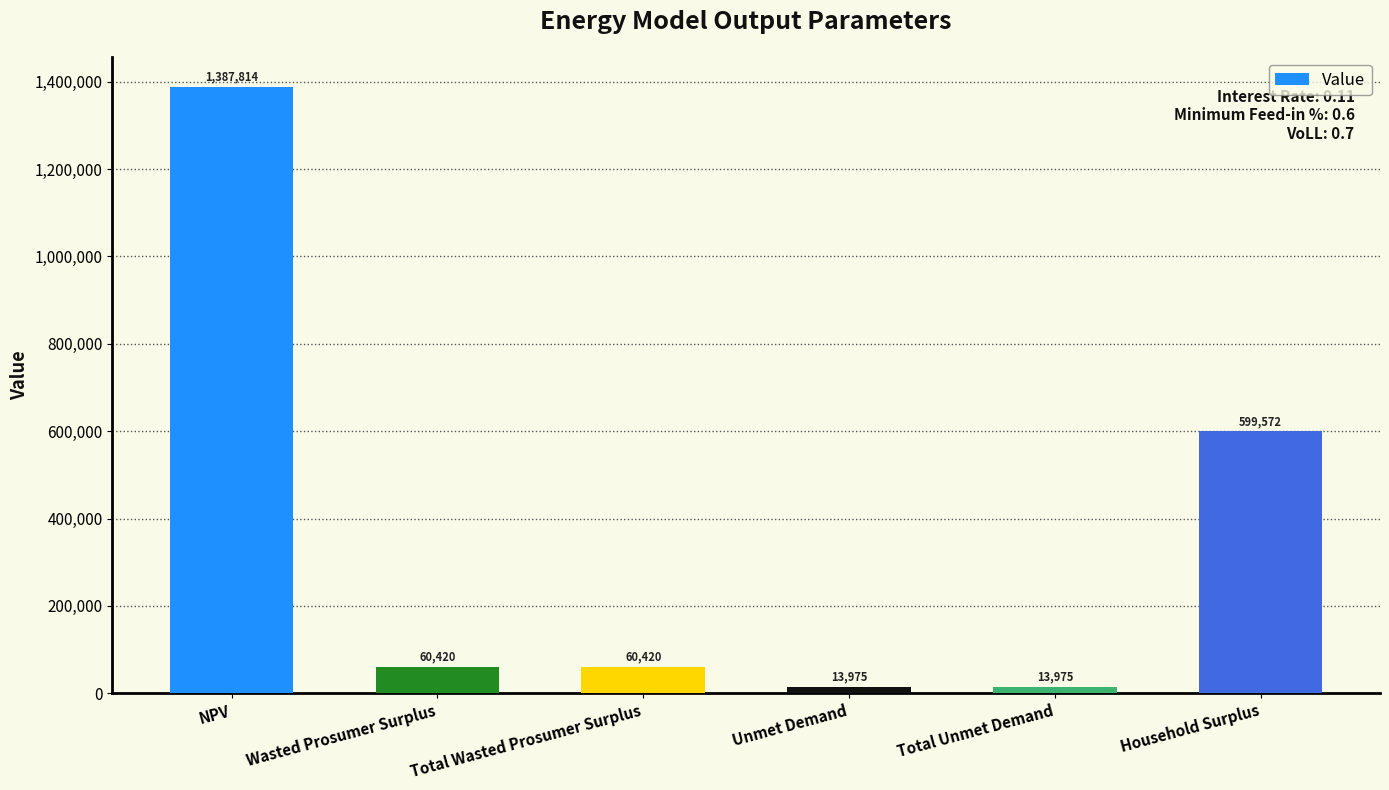

What is the difference between the maximum and minimum values?

1373838.8